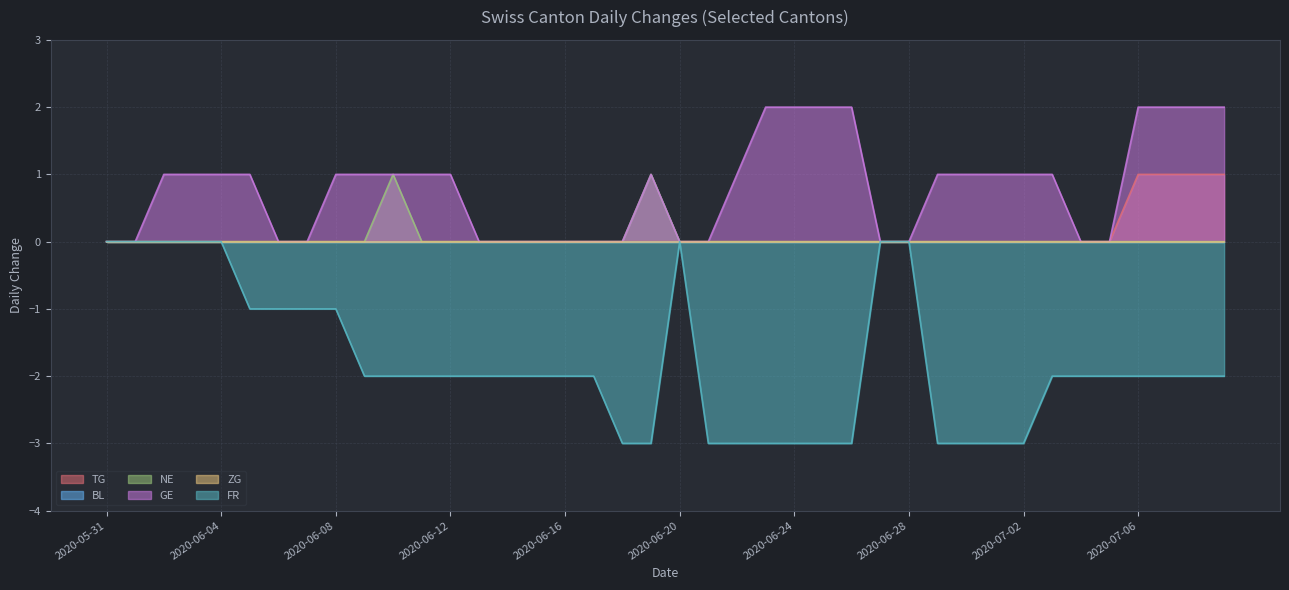

What is the average value of the GE series?

1